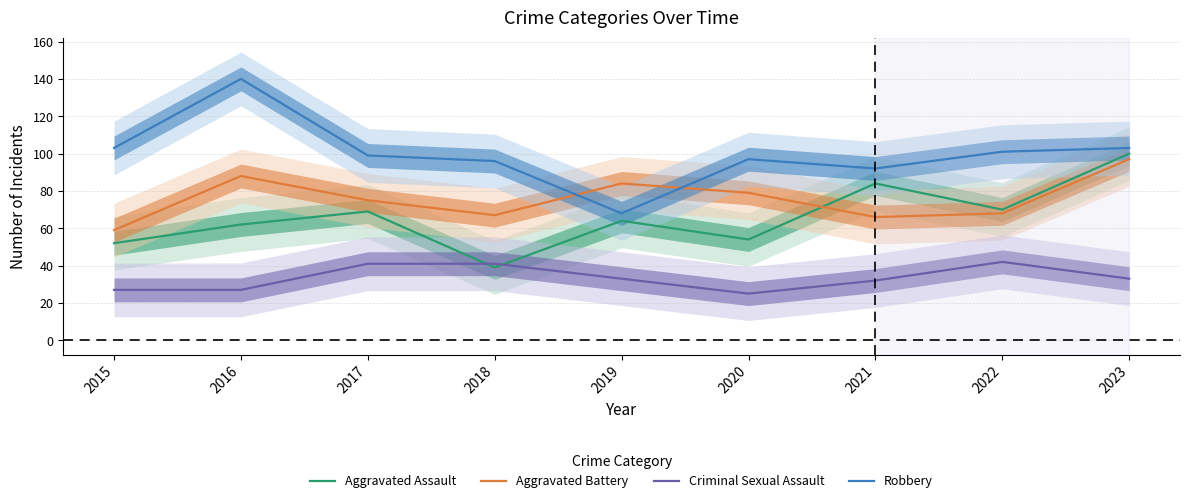

Which series has the largest total across all categories?

Robbery